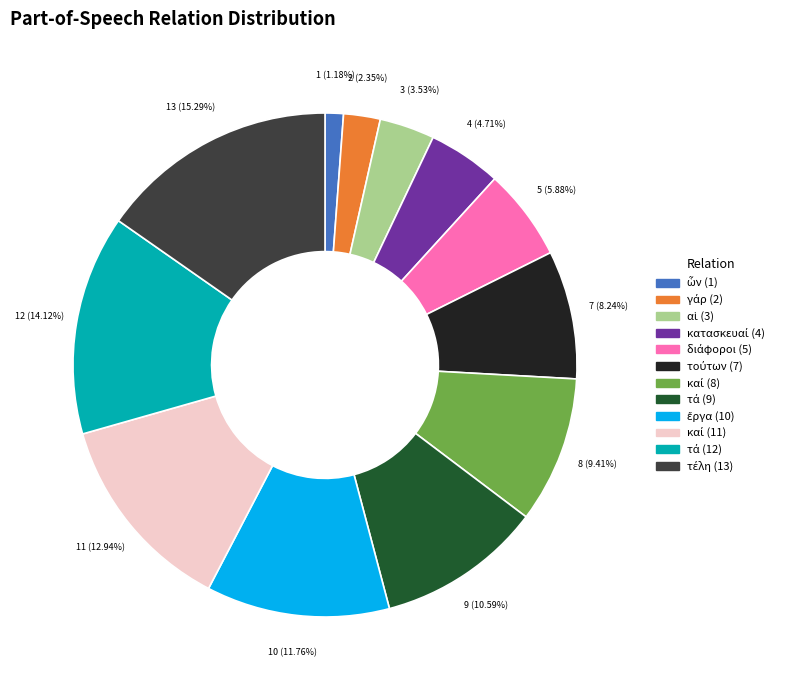

Is there any slice that represents more than half of the pie?

No